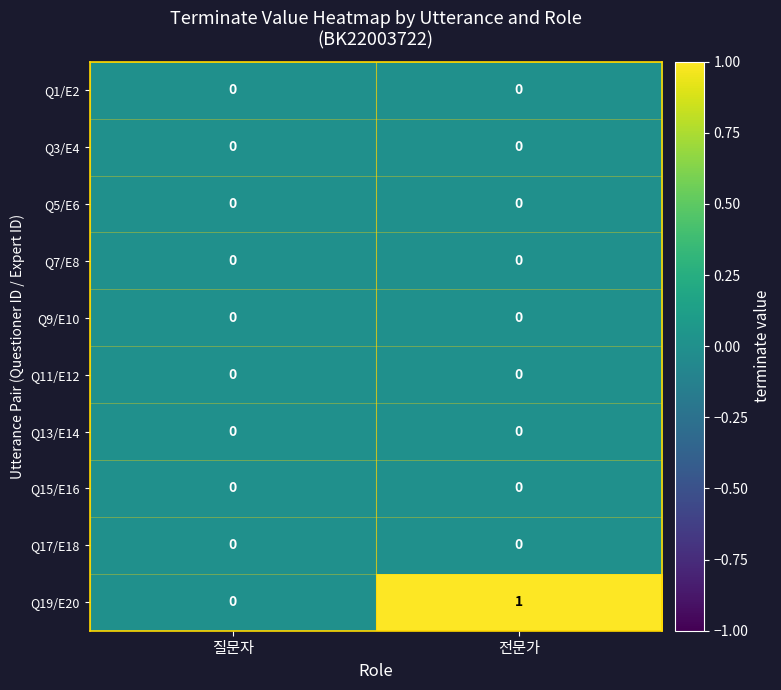

Which series changed the most between 질문자 and 전문가?

Q19/E20